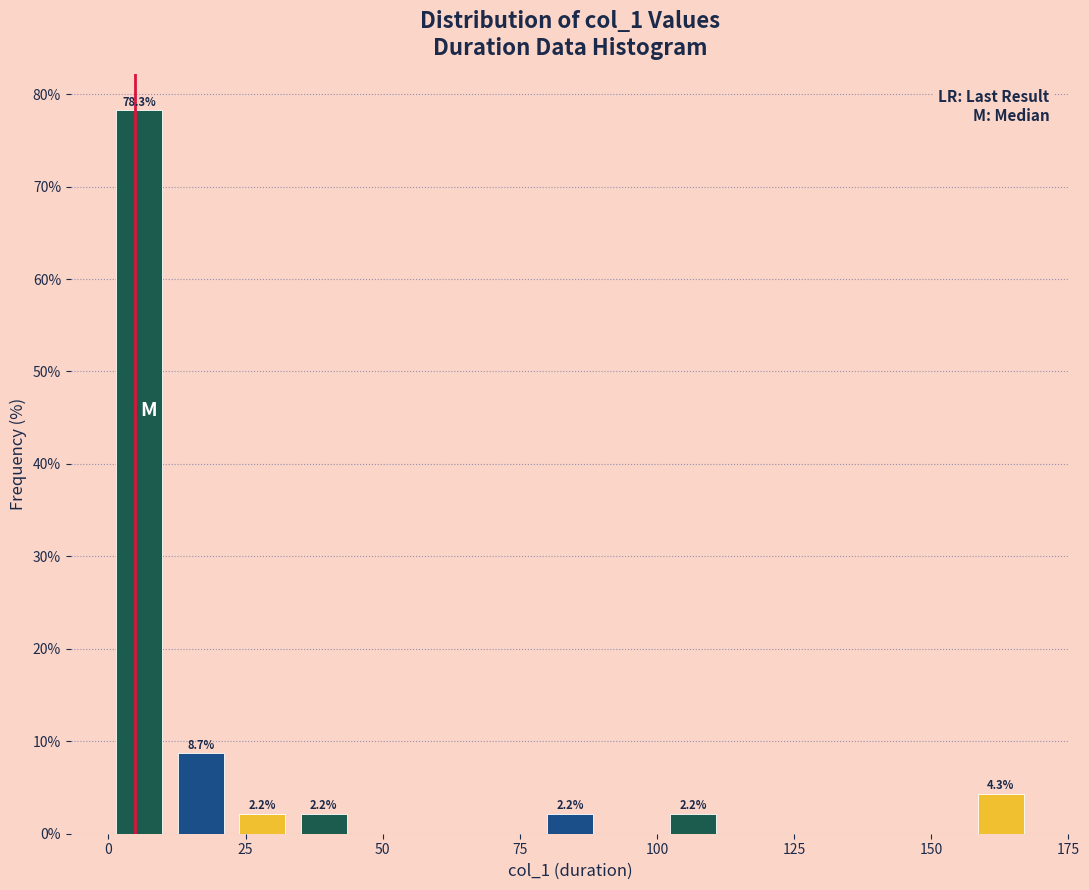

Around what value on the x-axis is the tallest bar? Give the approximate position of its centre, as read against the axis.

5